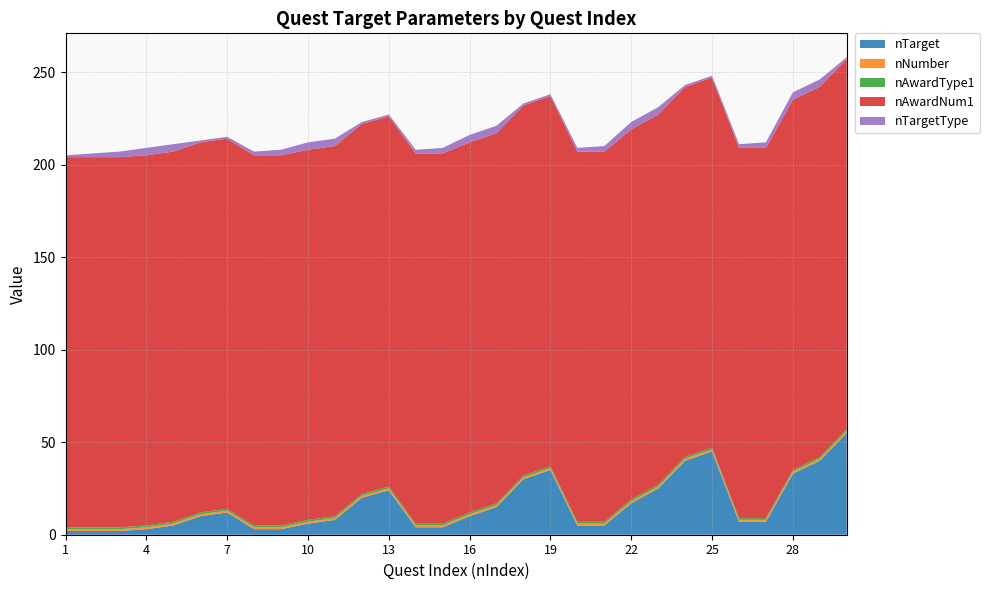

Reading right to left, extract all data points from this chart.

nTarget: 30=55	29=40	28=33	27=7	26=7	25=45	24=40	23=25	22=17	21=5	20=5	19=35	18=30	17=15	16=10	15=4	14=4	13=24	12=20	11=8	10=6	9=3	8=3	7=12	6=10	5=5	4=3	3=2	2=2	1=2
nNumber: 30=1	29=1	28=1	27=1	26=1	25=1	24=1	23=1	22=1	21=1	20=1	19=1	18=1	17=1	16=1	15=1	14=1	13=1	12=1	11=1	10=1	9=1	8=1	7=1	6=1	5=1	4=1	3=1	2=1	1=1
nAwardType1: 30=1	29=1	28=1	27=1	26=1	25=1	24=1	23=1	22=1	21=1	20=1	19=1	18=1	17=1	16=1	15=1	14=1	13=1	12=1	11=1	10=1	9=1	8=1	7=1	6=1	5=1	4=1	3=1	2=1	1=1
nAwardNum1: 30=200	29=200	28=200	27=200	26=200	25=200	24=200	23=200	22=200	21=200	20=200	19=200	18=200	17=200	16=200	15=200	14=200	13=200	12=200	11=200	10=200	9=200	8=200	7=200	6=200	5=200	4=200	3=200	2=200	1=200
nTargetType: 30=1	29=4	28=4	27=3	26=2	25=1	24=1	23=4	22=4	21=3	20=2	19=1	18=1	17=4	16=4	15=3	14=2	13=1	12=1	11=4	10=4	9=3	8=2	7=1	6=1	5=4	4=4	3=3	2=2	1=1